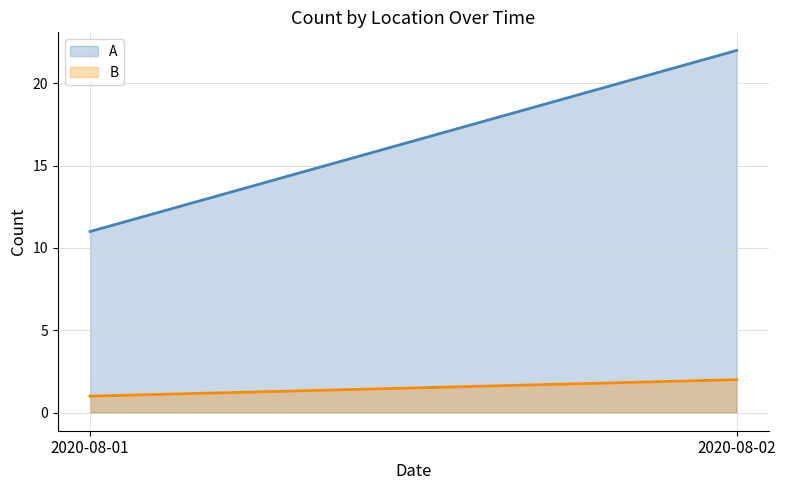

Which category has the lowest value in the B series?

2020-08-01